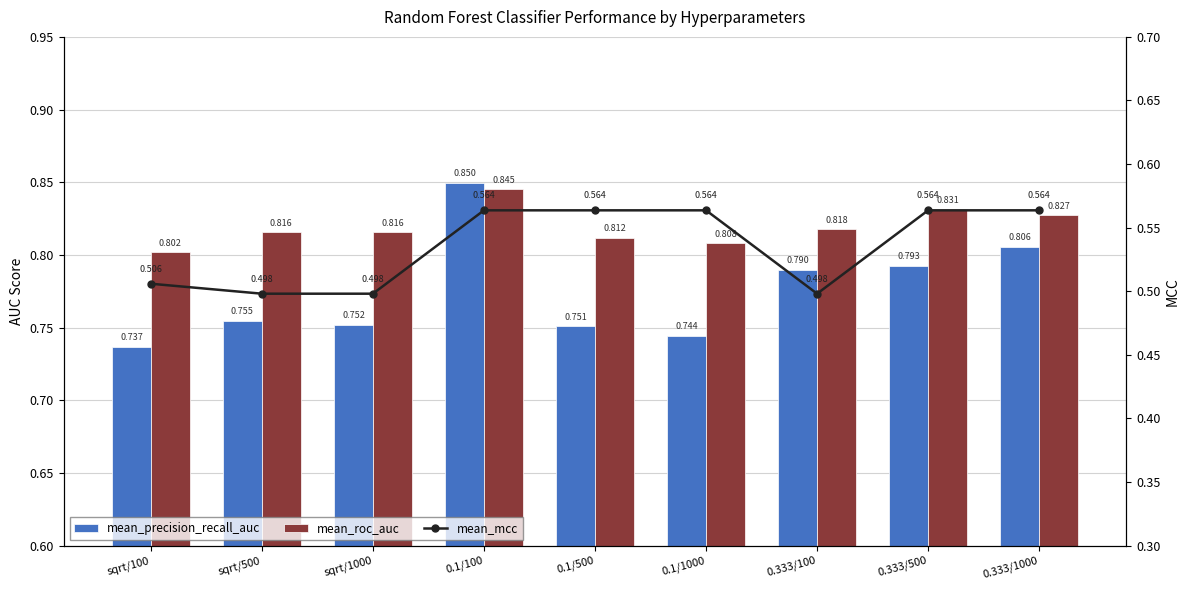

What is the difference between the highest and lowest values at 0.333/1000?

0.3